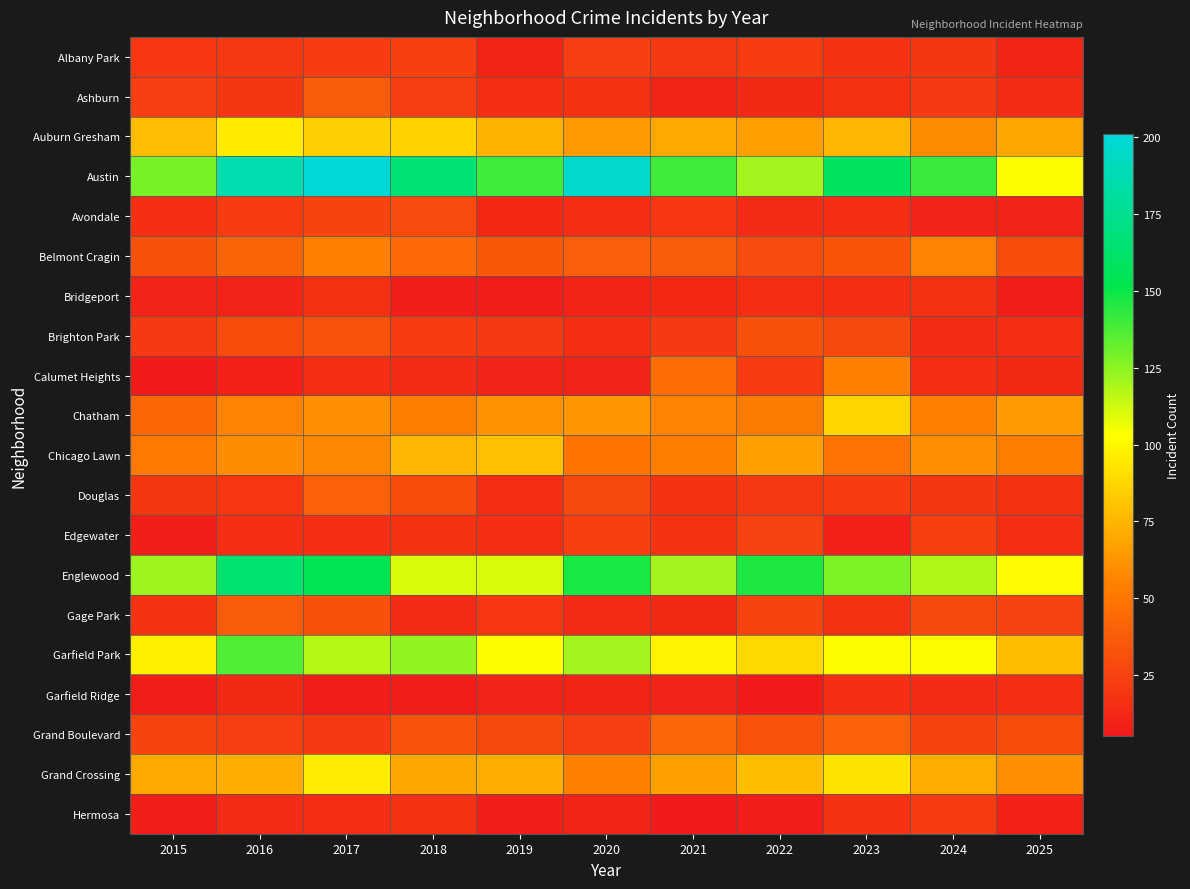

What is the spread (max minus min) of values at 2021?

134